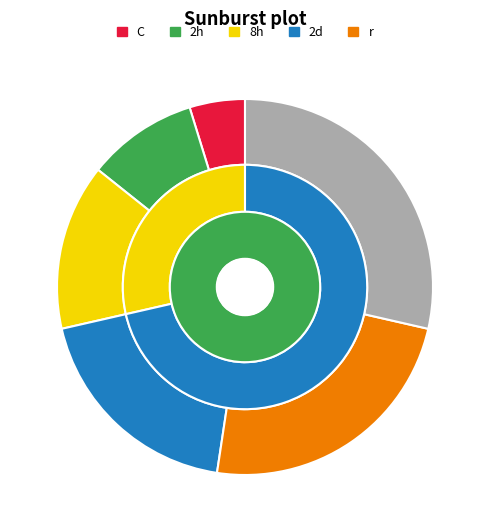

What percentage is the Query 4 slice, to the nearest percent?

19%